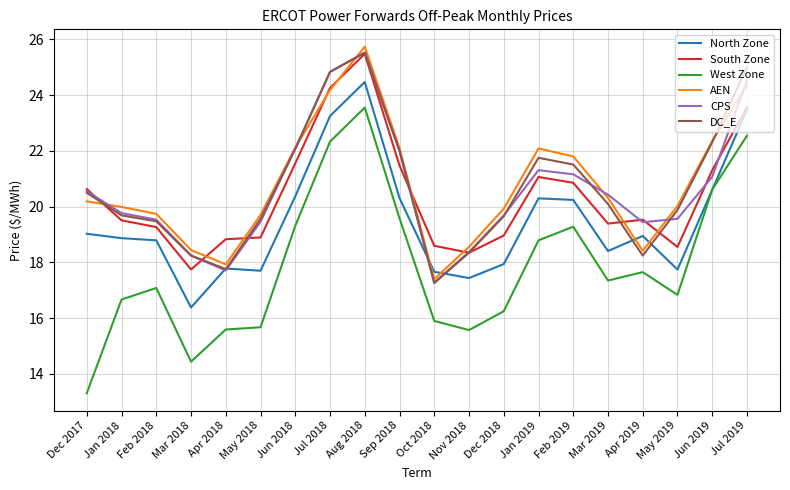

In CPS, how many points are higher than both neighbors (excluding endpoints)?

2